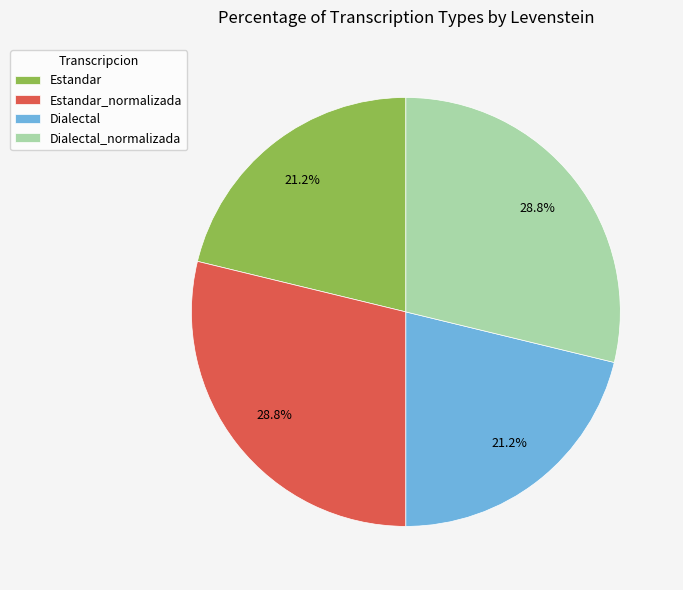

What is the total percentage of Estandar_normalizada and Estandar?

50.0%